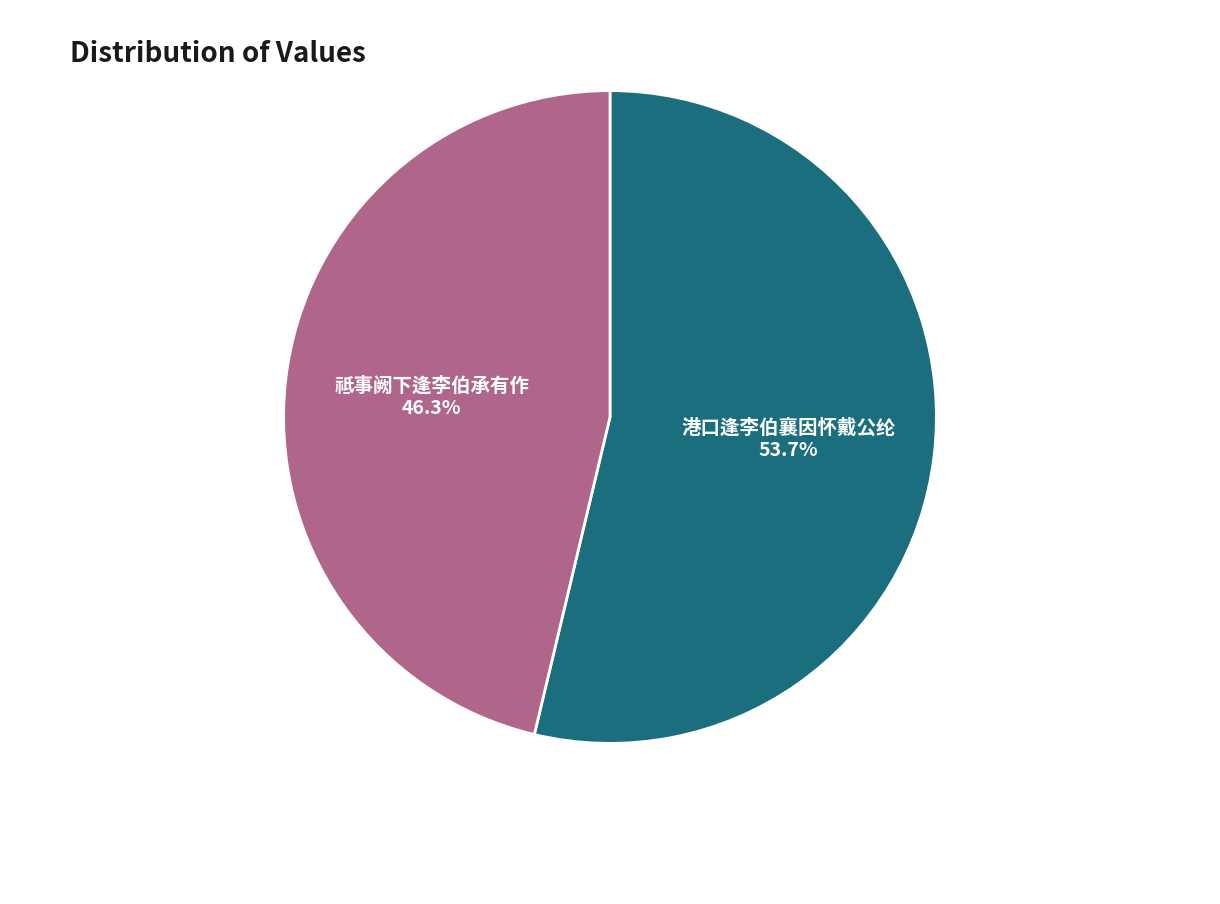

Does 祗事阙下逢李伯承有作 represent more than half of the total?

No